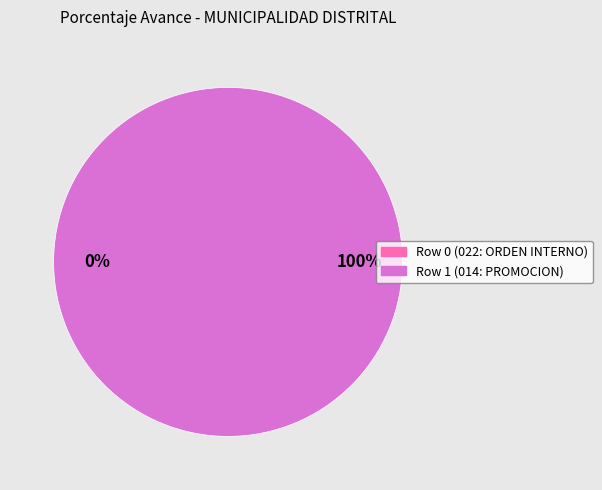

The Row 1 (014: PROMOCION) slice represents 100% of the pie. True or false?

True